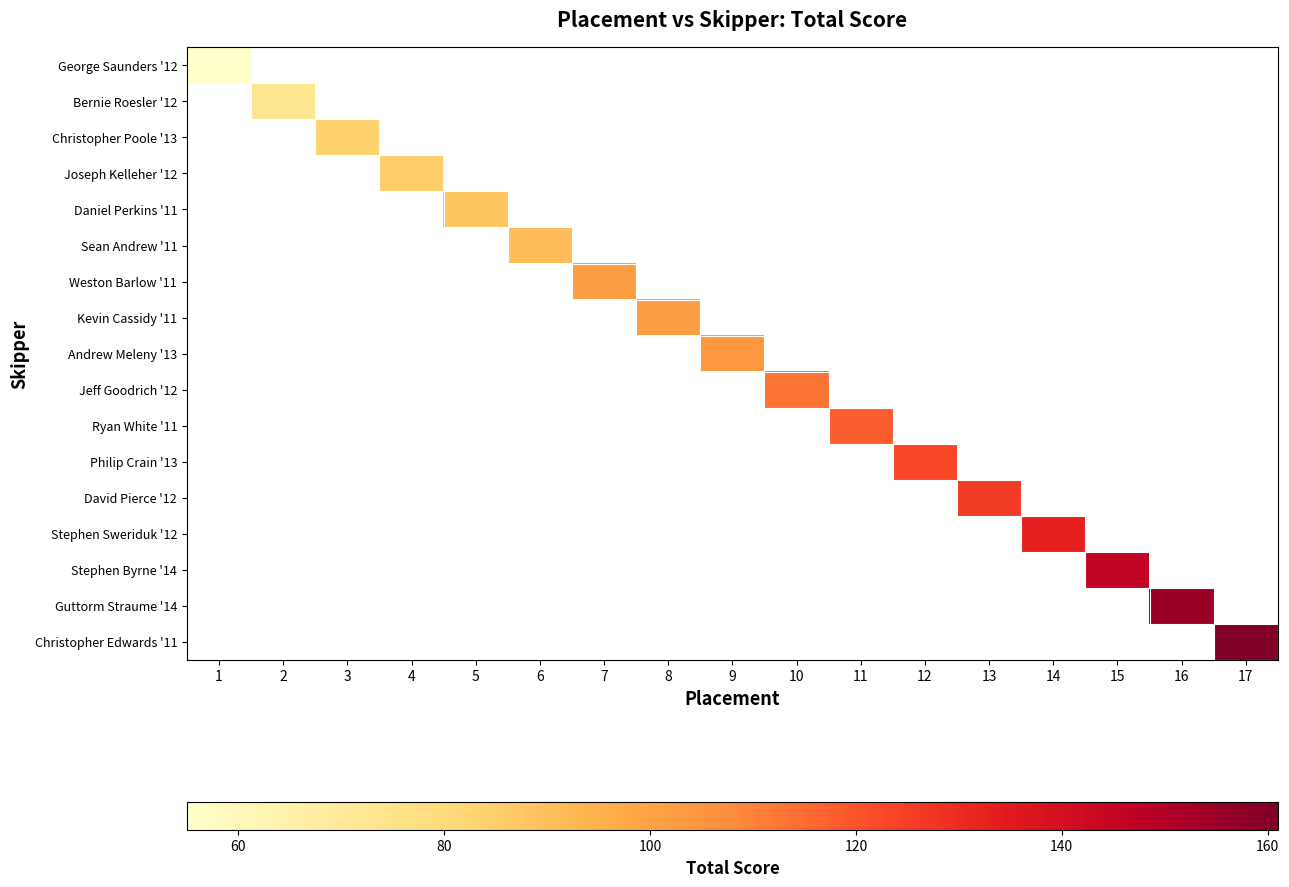

At which label does Bernie Roesler '12 reach its peak?

1